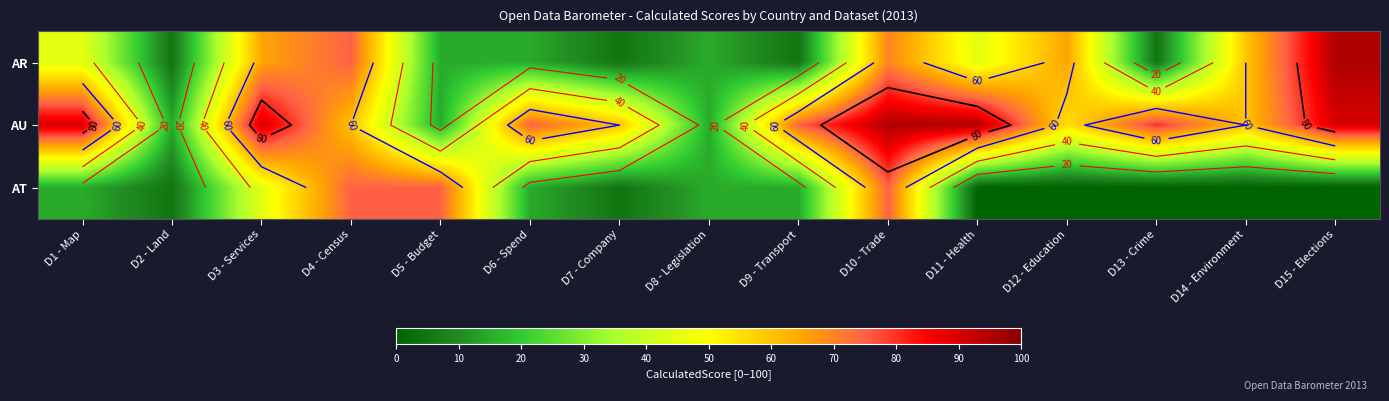

What is the total value across all series at D7 - Company?

70